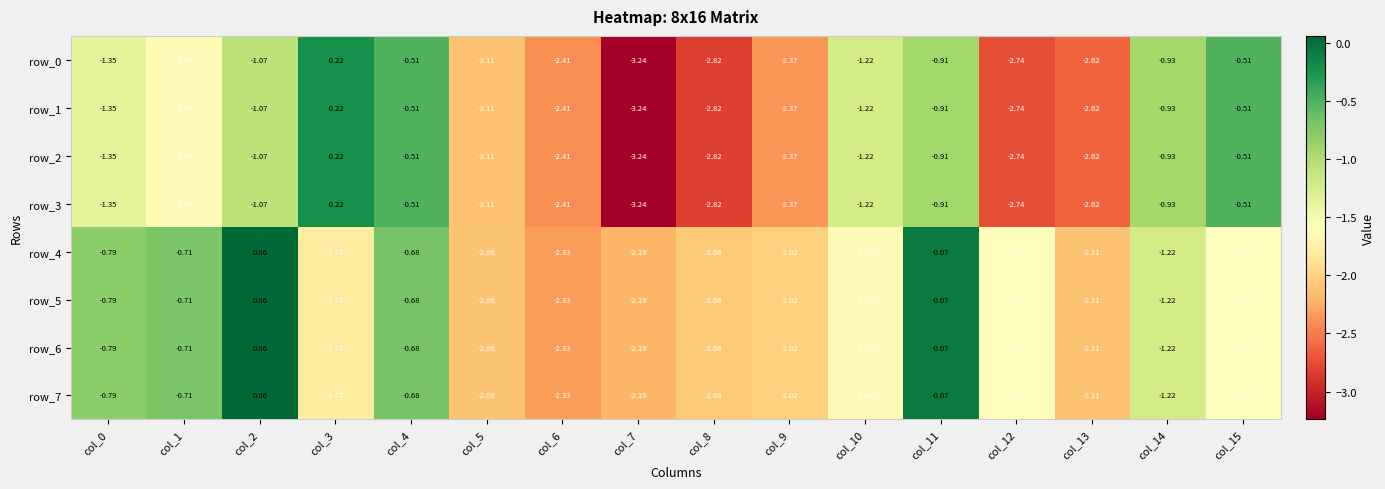

Is the value of row_2 at col_0 greater than the value of row_0 at col_5?

Yes